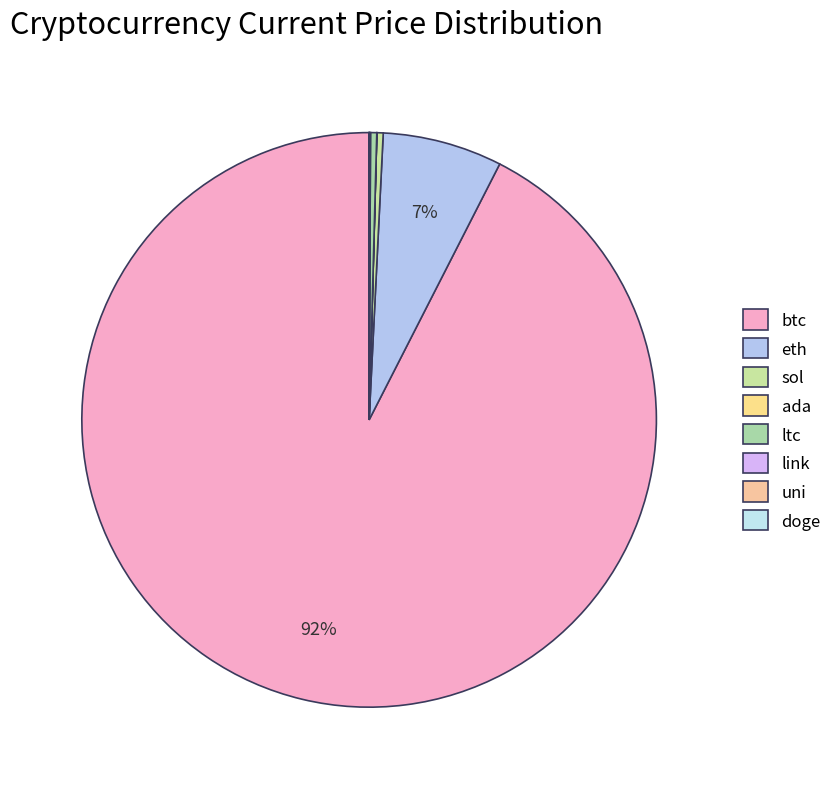

Is the sum of doge and uni greater than half?

No